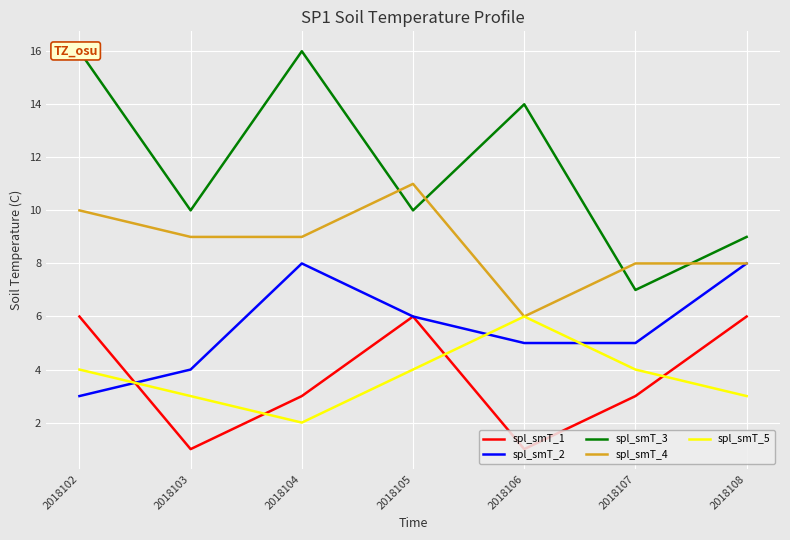

After their last crossing, which series has the higher values: spl_smT_1 or spl_smT_2?

spl_smT_2